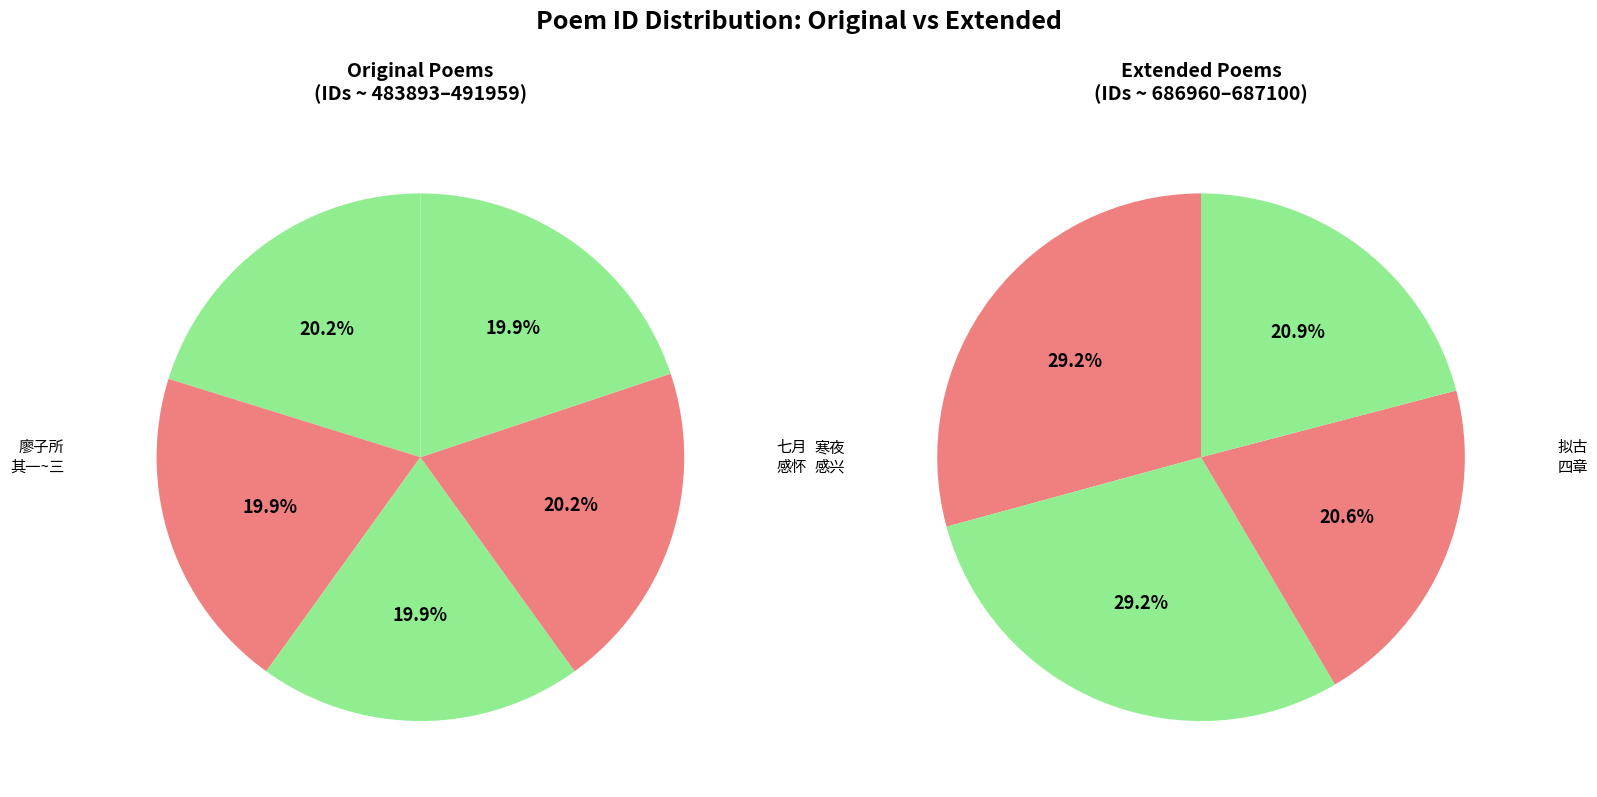

Between 拟古四章将适钟陵赠别廖子所 其三 and 七月得廖子所书闻目疾复作感怀奉寄, which is larger?

七月得廖子所书闻目疾复作感怀奉寄